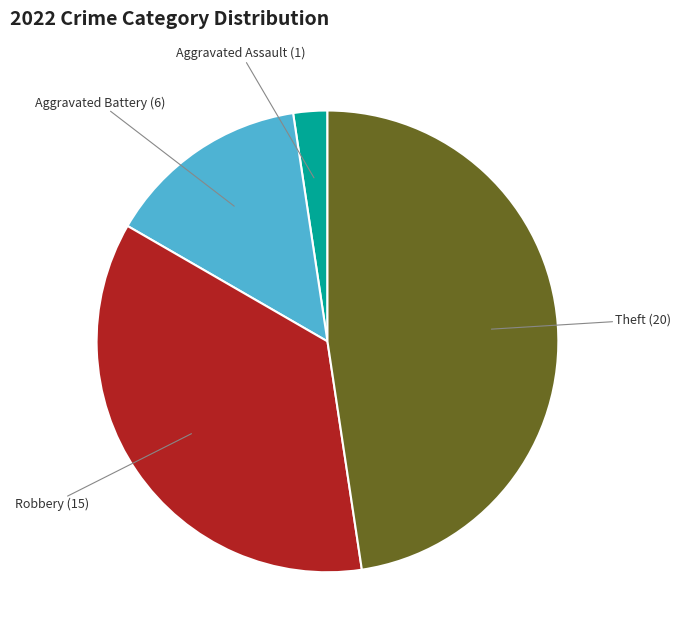

Is it true that Aggravated Battery is 21% of the pie?

False